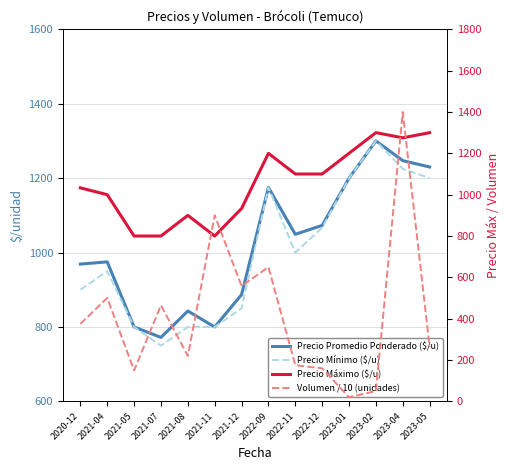

Where is Volumen / 10 (unidades) nearest to the value 710?

2022-09